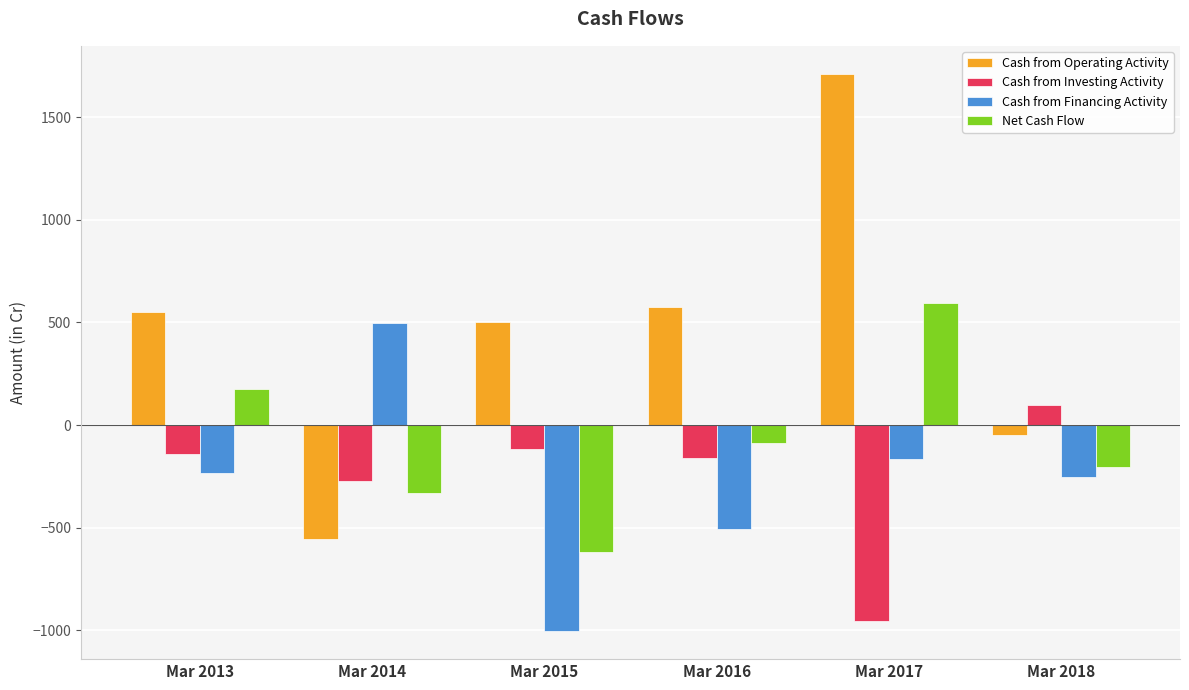

Does the chart contain stacked bars?

No